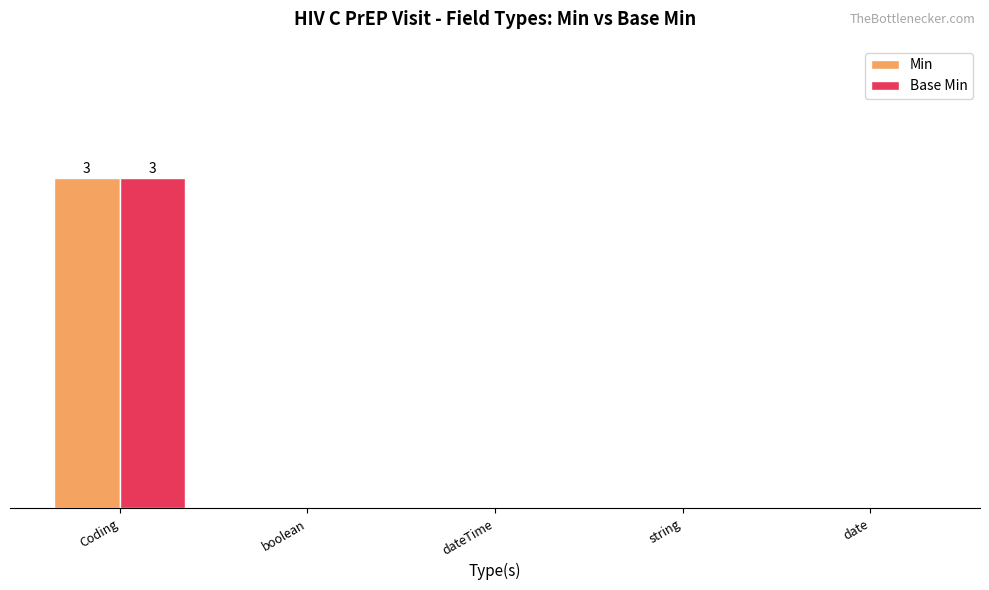

At which label is Base Min closest to 1?

boolean